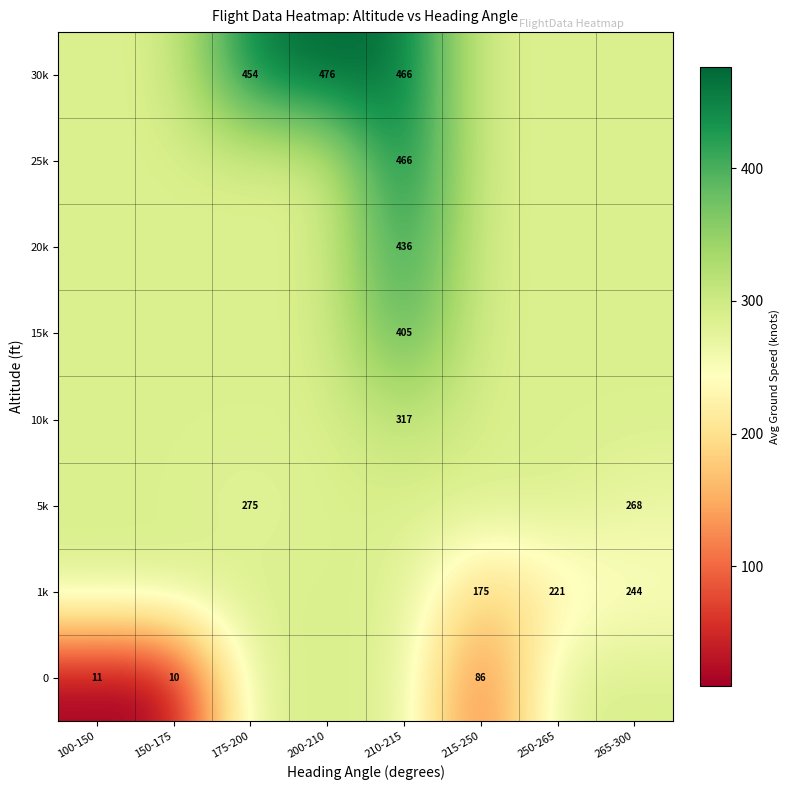

Which has a higher value, 200-210 or 210-215?

200-210